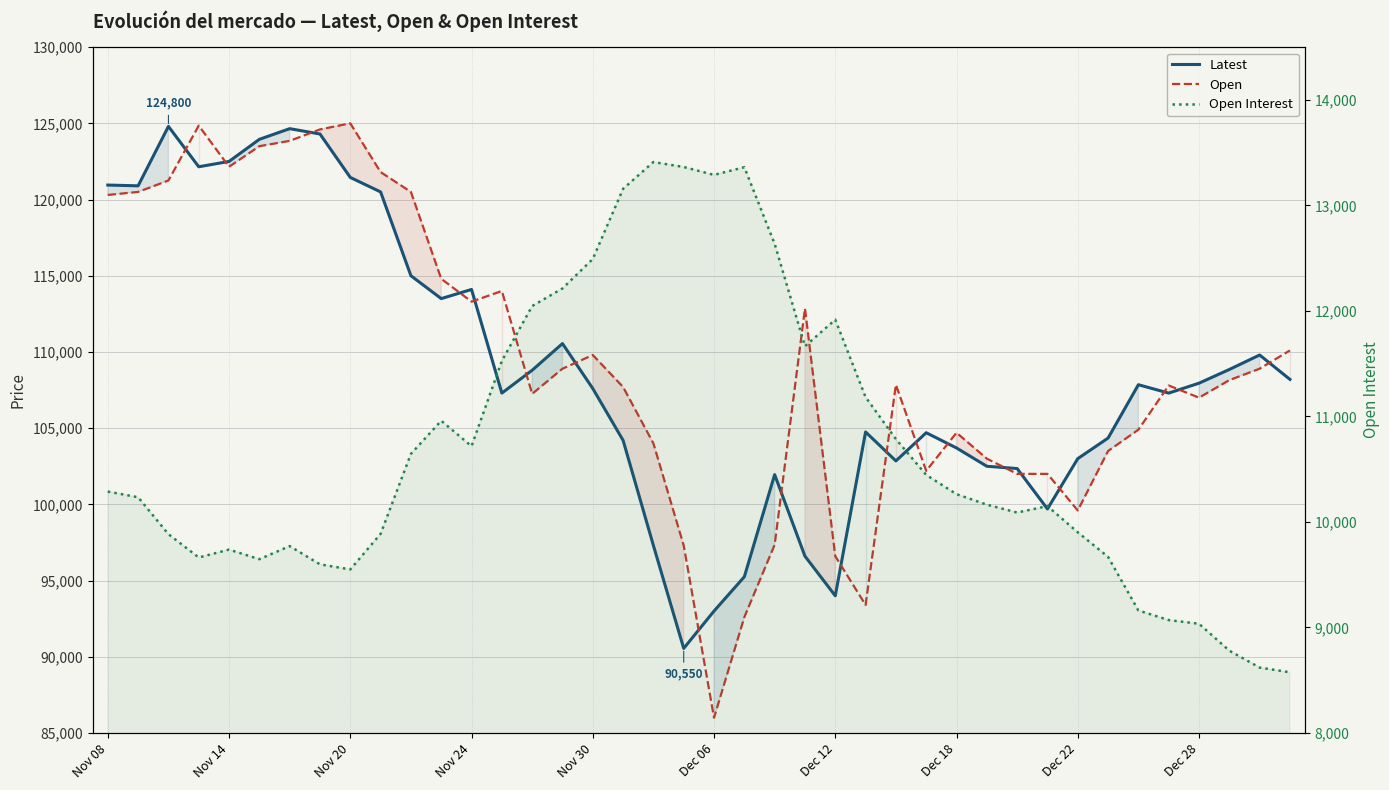

The value of Open at 18 is 104000. True or false?

True